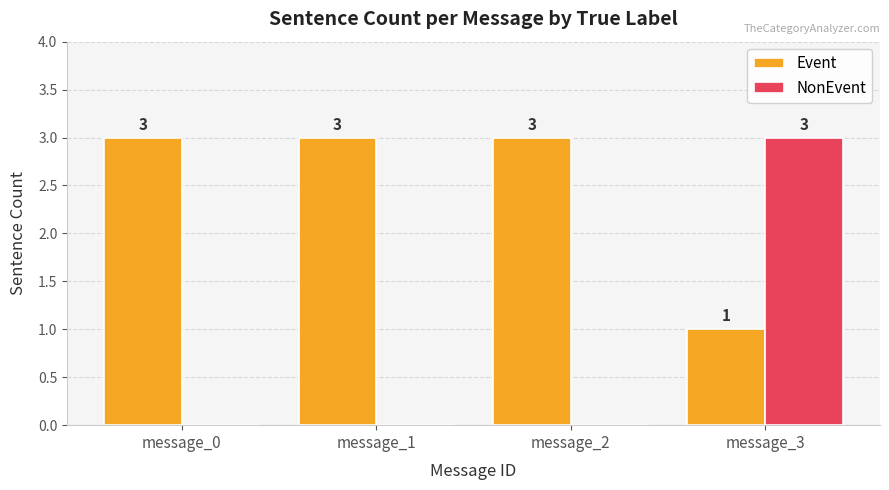

Count the NonEvent values in the range 0 to 3.

4